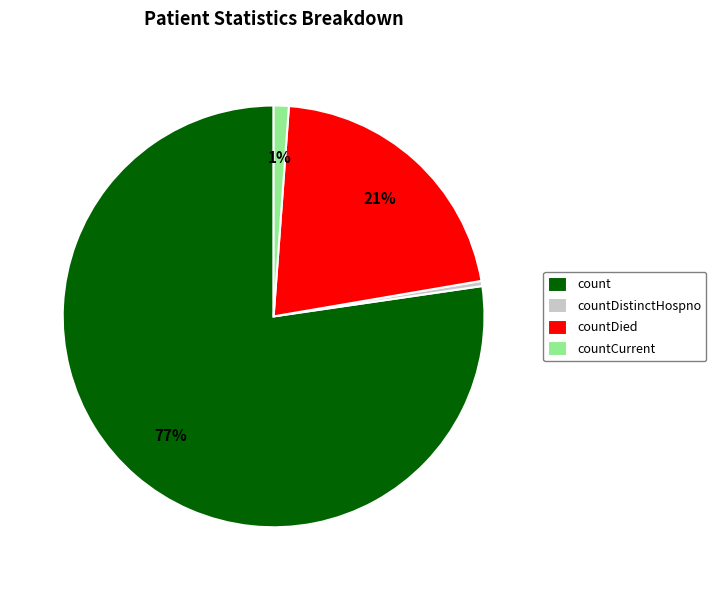

How many segments does this pie chart have?

4